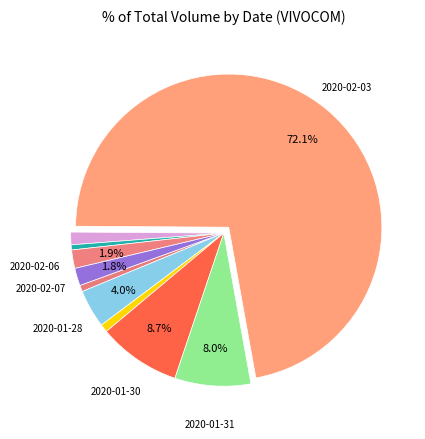

Rank the categories by value from lowest to highest.

2020-02-05, 2020-01-24, 2020-01-29, 2020-02-04, 2020-02-07, 2020-02-06, 2020-01-28, 2020-01-31, 2020-01-30, 2020-02-03